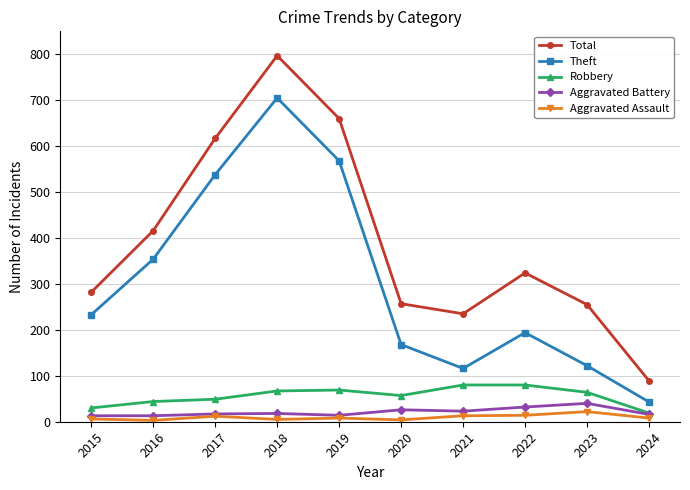

How many values in the Robbery series are below 64?

5